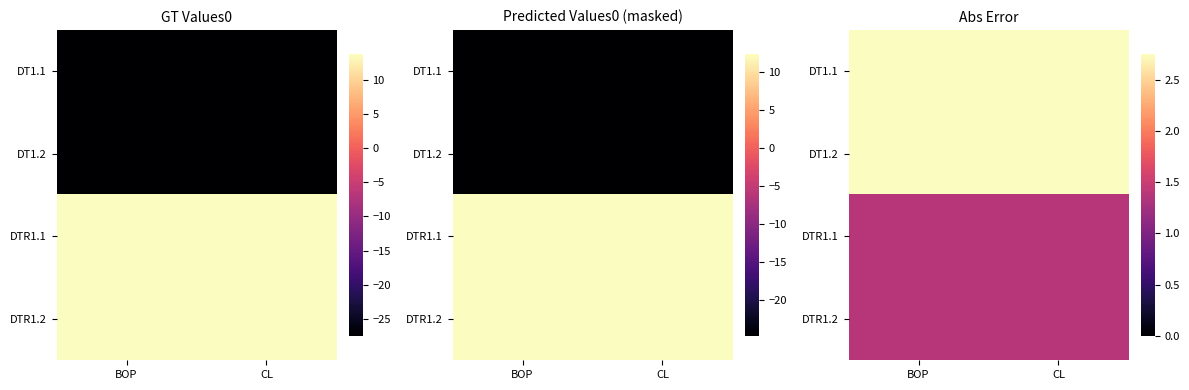

What is the sum of all DT1.2 values?

5.5